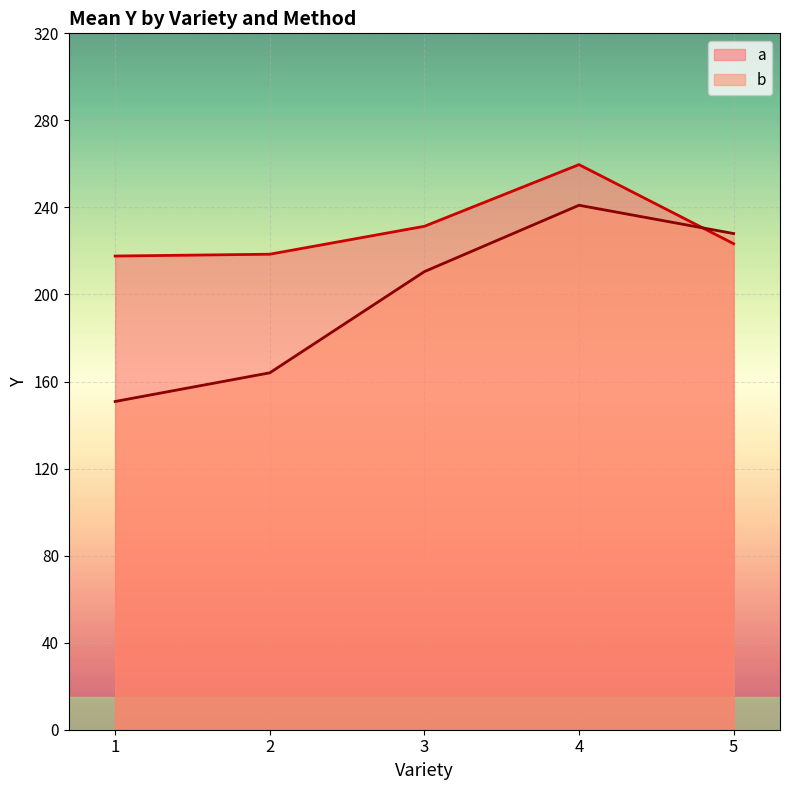

How many times do a and b cross each other?

1